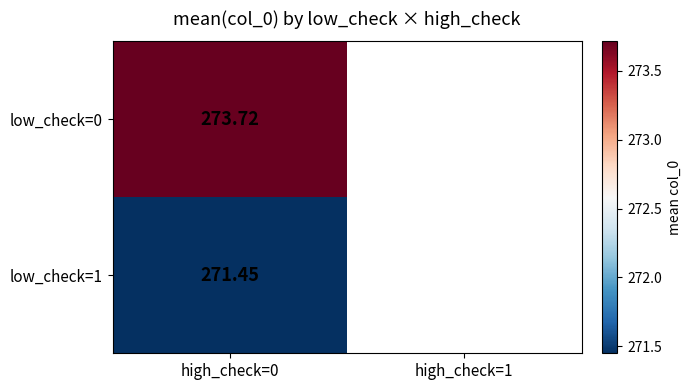

Count the number of categories in the chart.

2